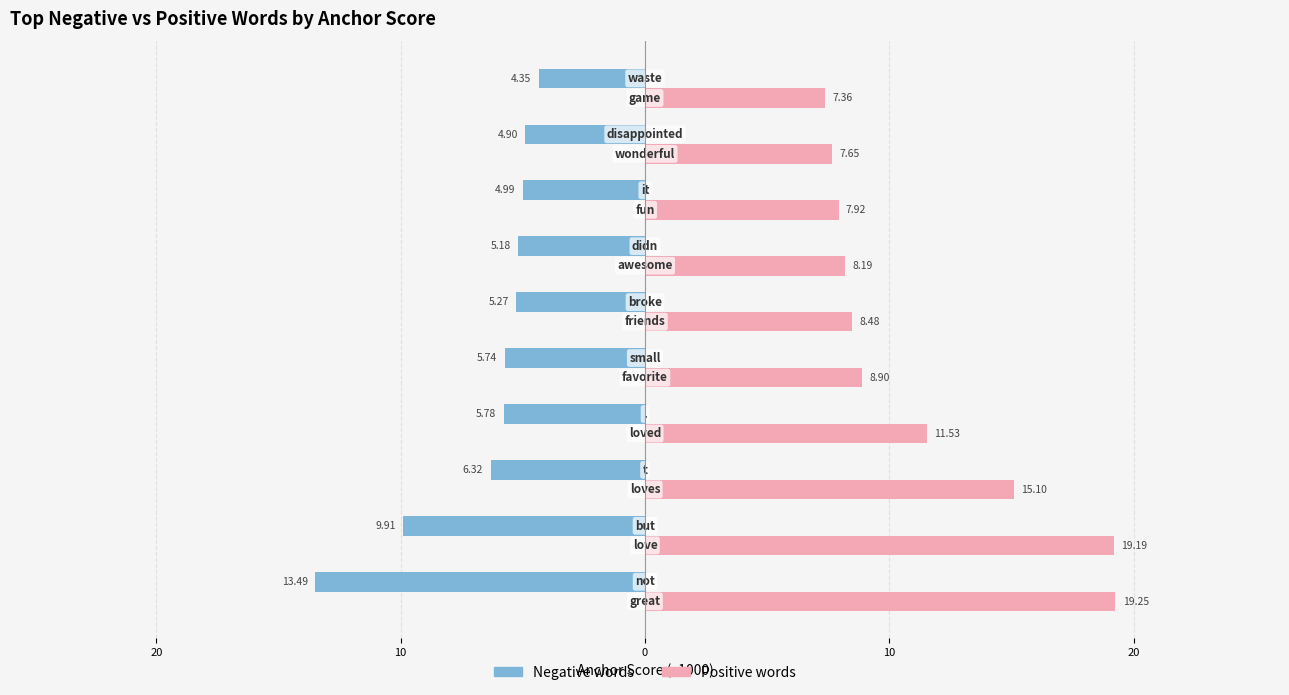

What are all the series names shown in the legend?

Negative words, Positive words